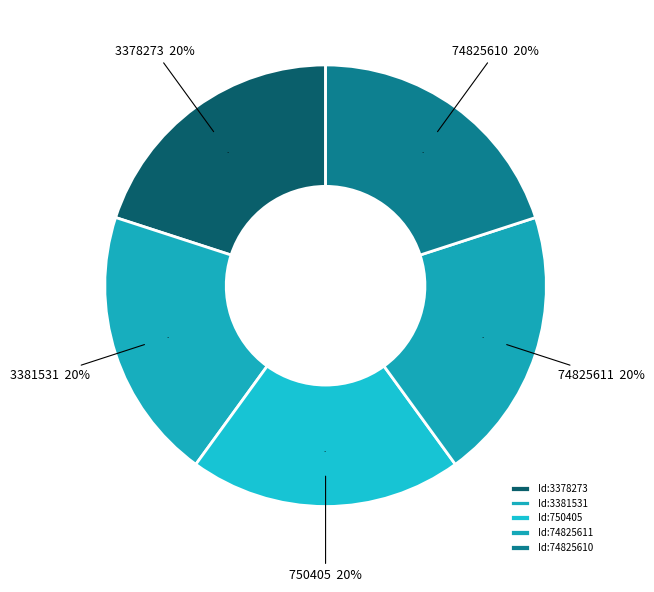

Rank the categories by value from lowest to highest.

3381531, 750405, 74825611, 3378273, 74825610